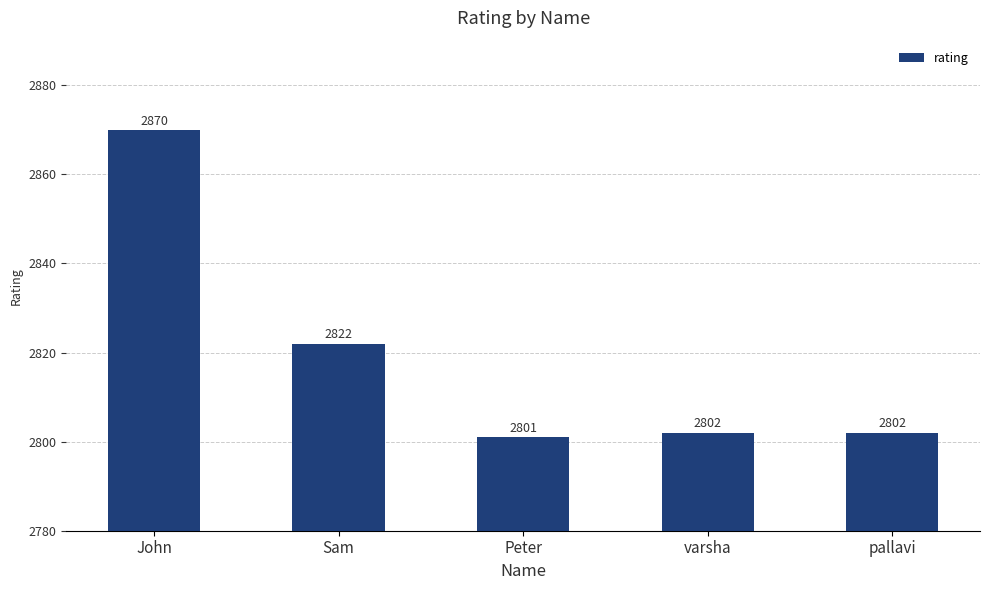

Reading left to right, transcribe all the data shown in this chart.

John=2870	Sam=2822	Peter=2801	varsha=2802	pallavi=2802